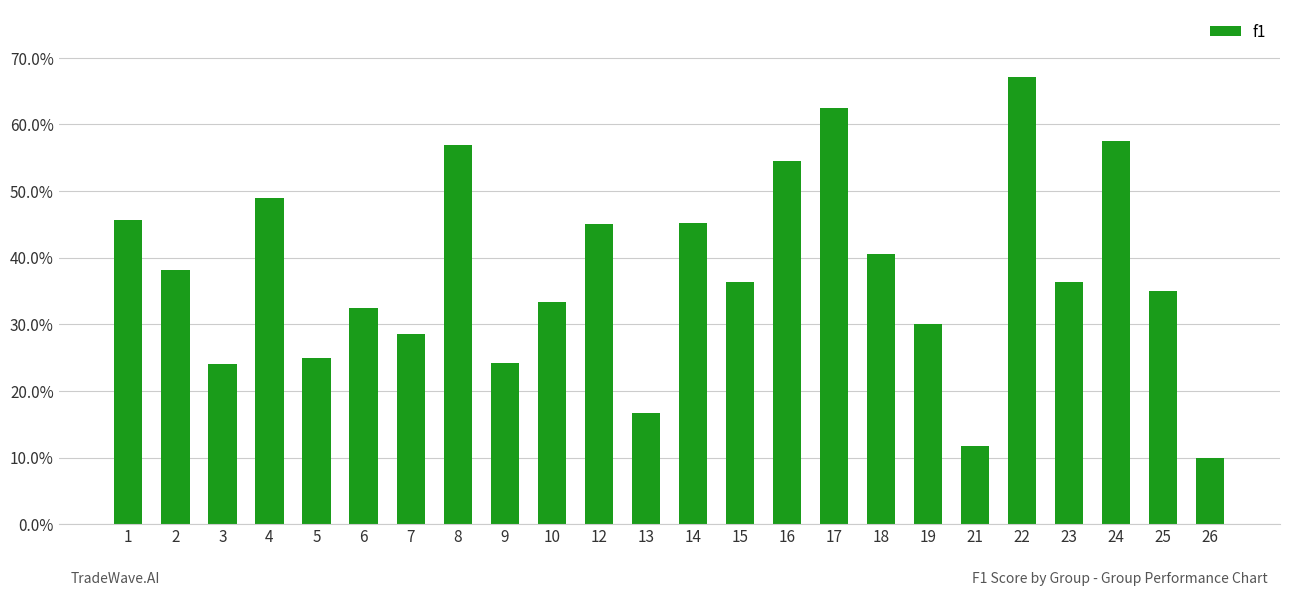

What is the value of the 22nd bar from the left?

0.6